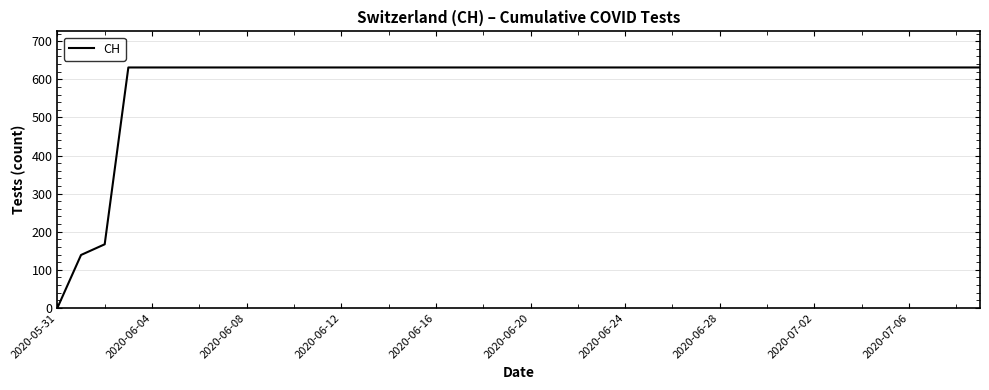

How many lines are shown in the chart?

1